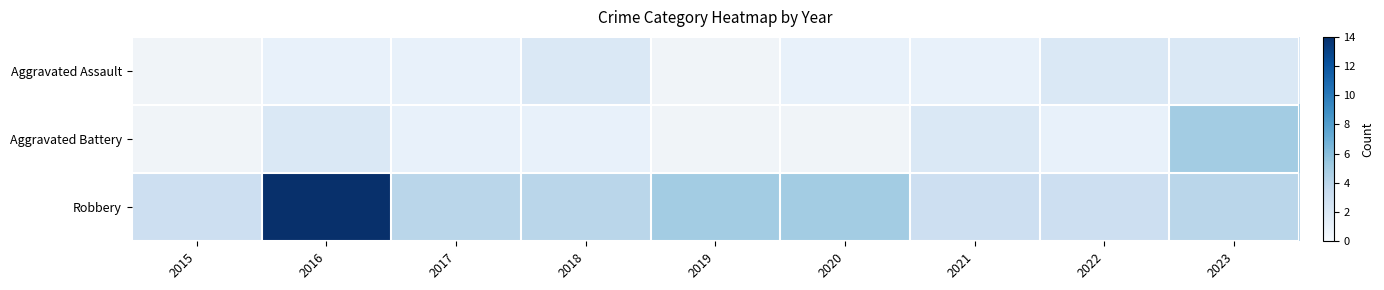

What is the difference between the Aggravated Battery values at 2017 and 2021?

1.0